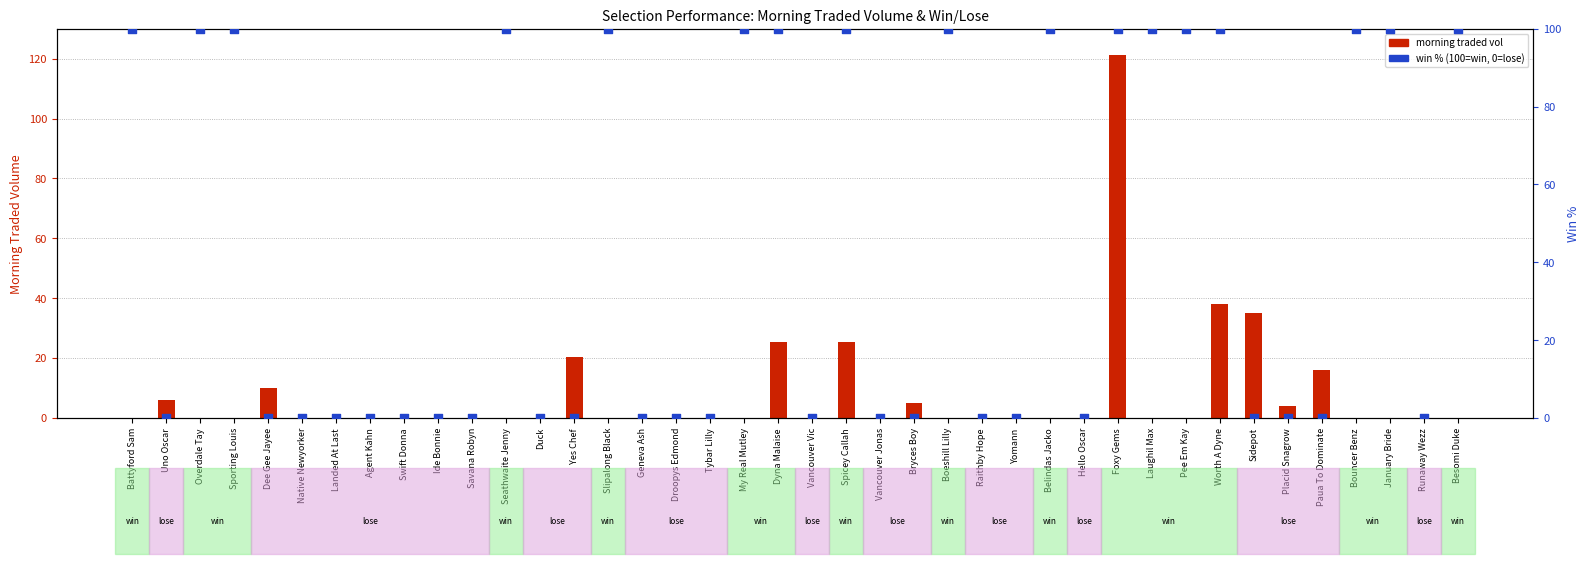

Which series has the widest spread of Y values?

morning traded vol